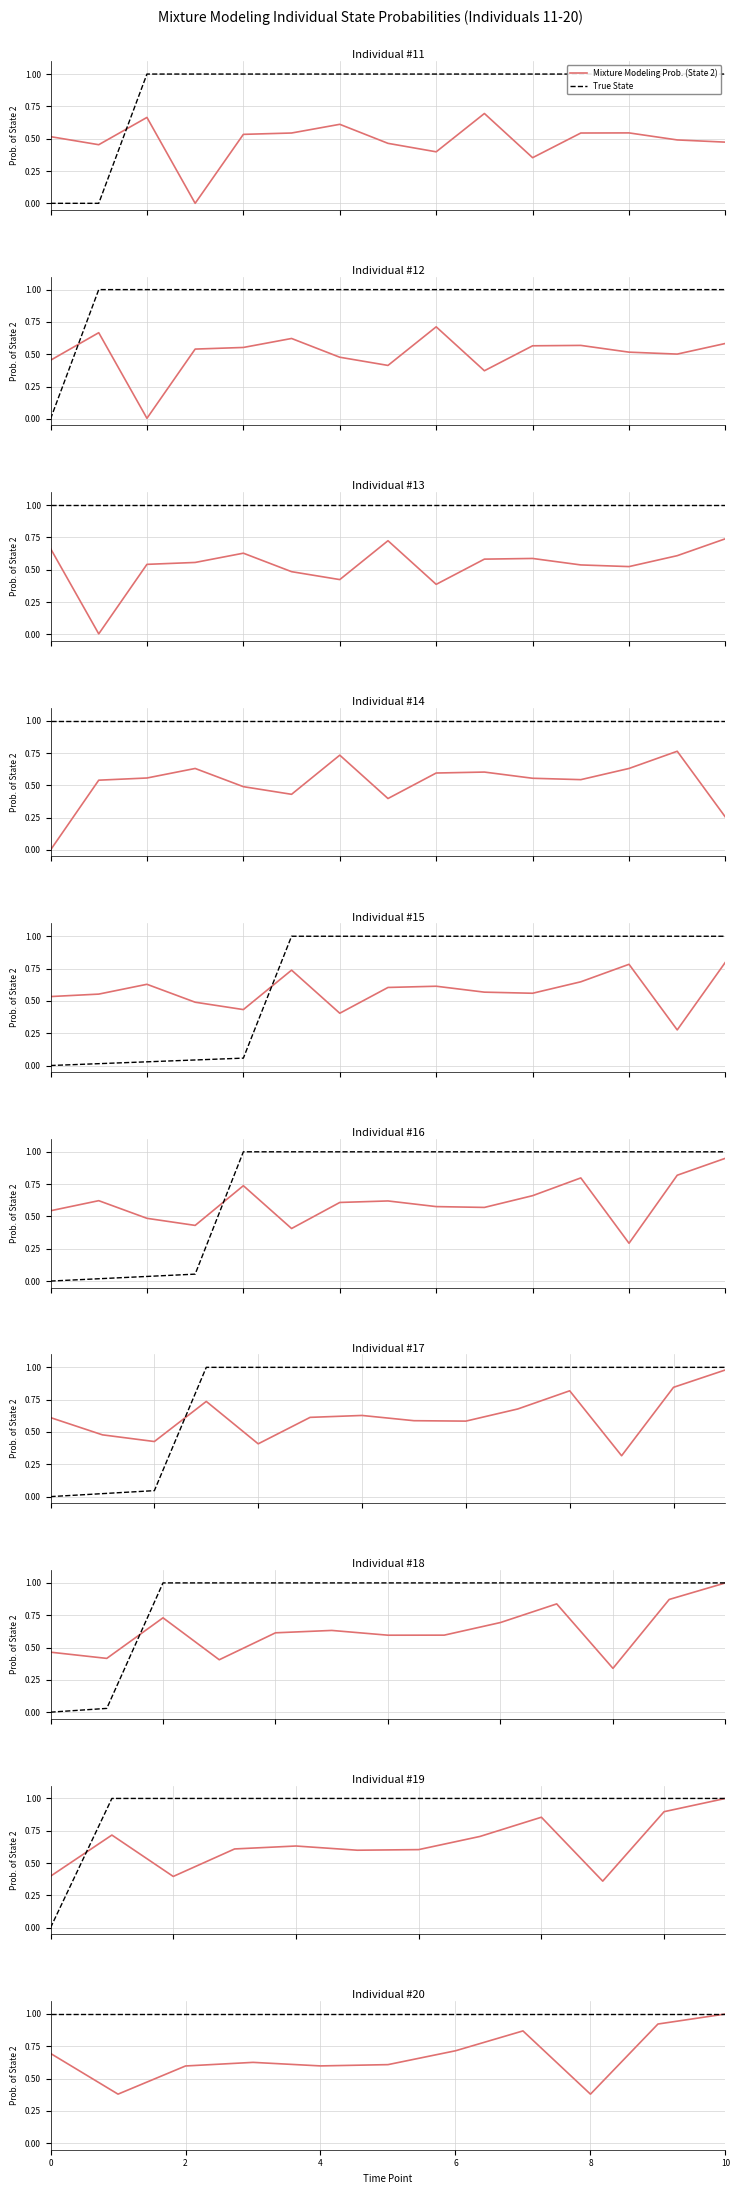

Is the value of Mixture Modeling Prob. (State 2) at 6 greater than the value of True State at 6?

No